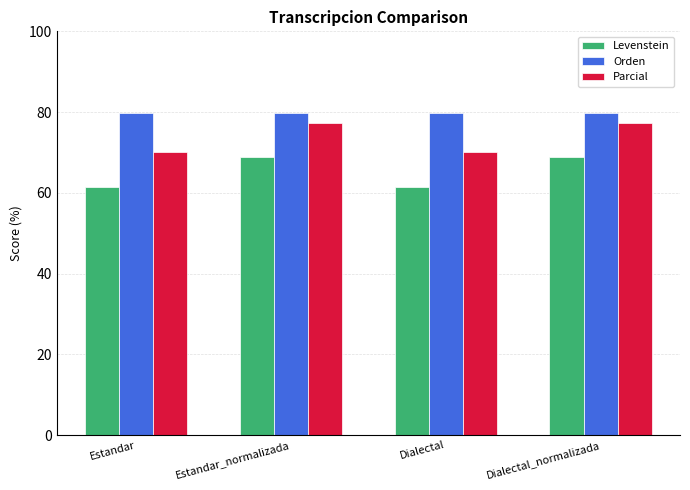

The value of Parcial at Estandar is 70.0. True or false?

True